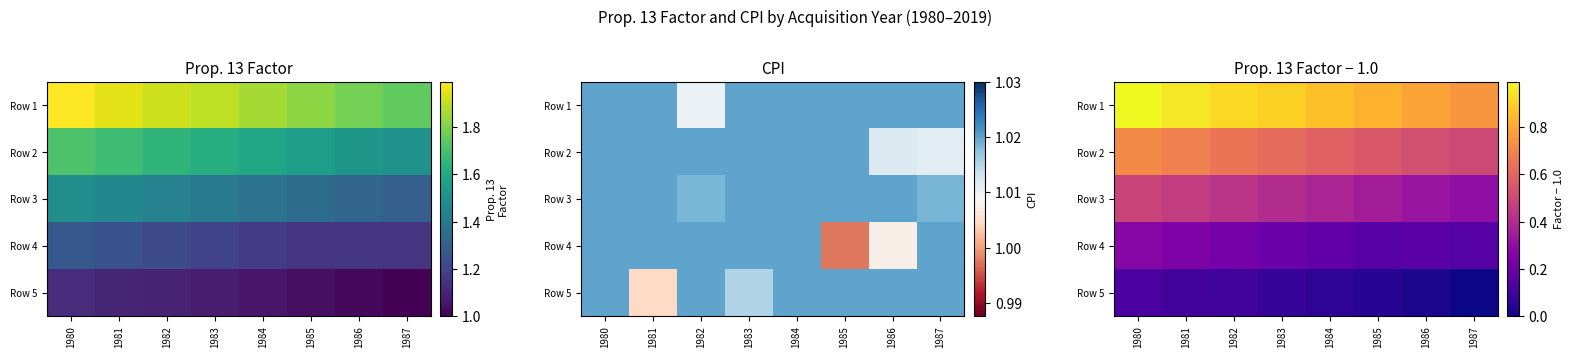

At which label is Row 5 closest to 0?

1987